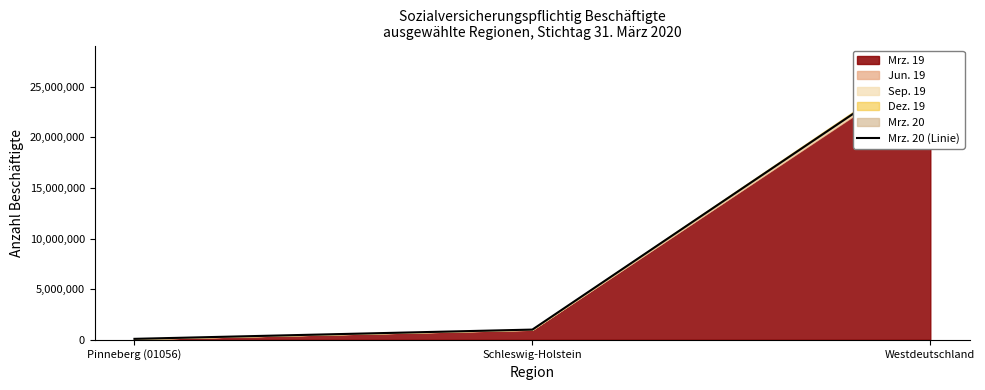

At which category does the chart reach its peak across all series?

Westdeutschland